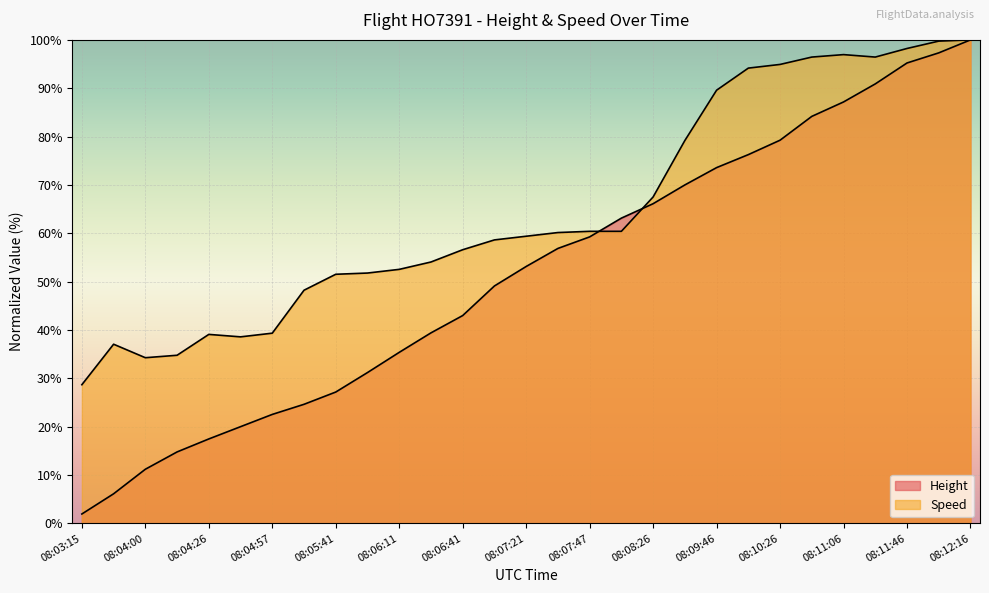

In Speed, how many points are lower than both neighbors (excluding endpoints)?

3